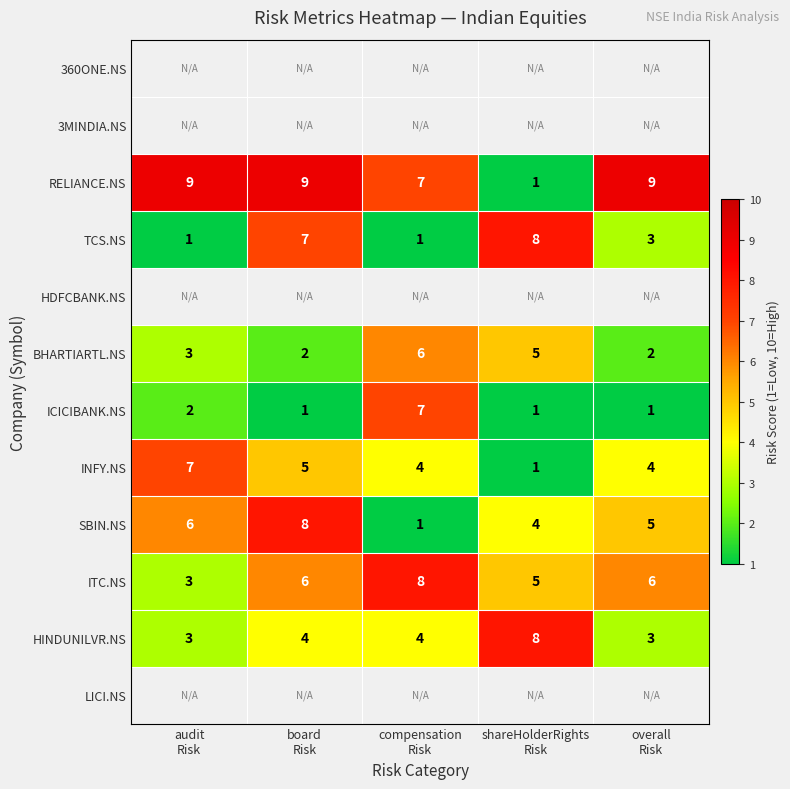

What is the sum of all HINDUNILVR.NS values?

22